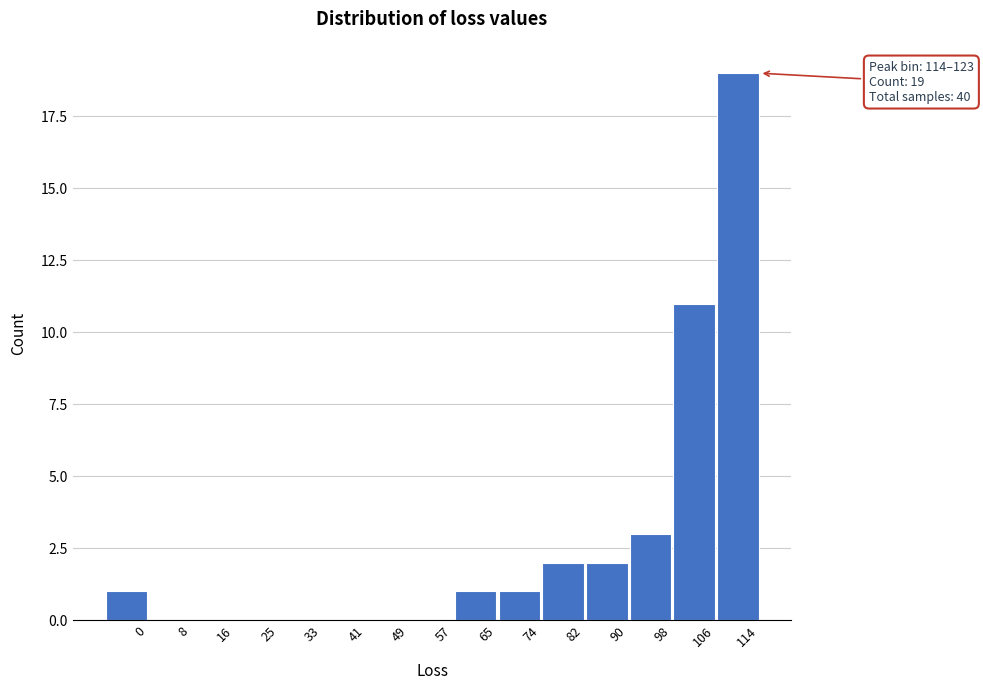

Reading left to right, extract all data points from this chart.

0=1	8=0	16=0	25=0	33=0	41=0	49=0	57=0	65=1	74=1	82=2	90=2	98=3	106=11	114=19